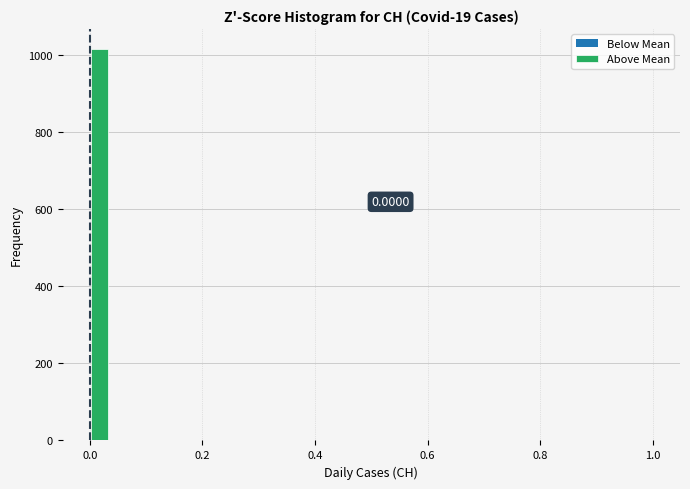

Read against the x-axis, roughly where is the centre of the tallest bar?

0.02